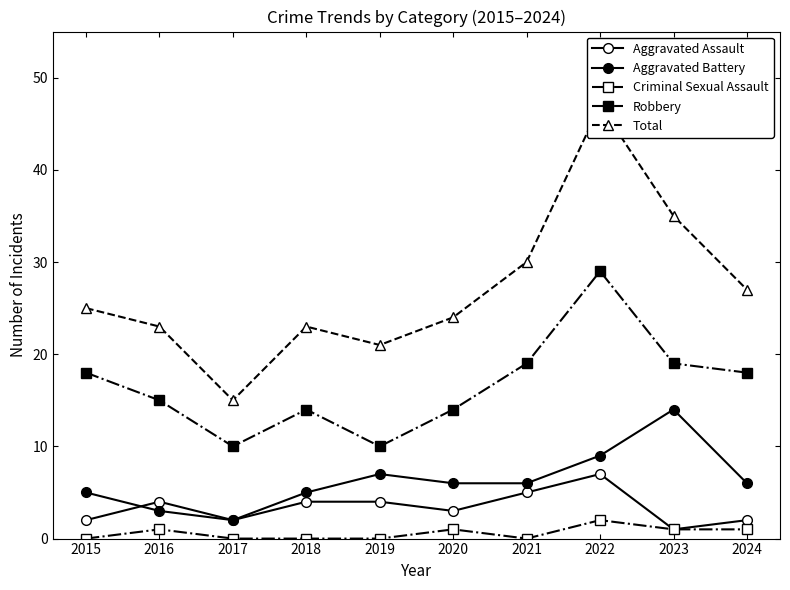

True or false: Total and Aggravated Battery intersect in this chart.

False